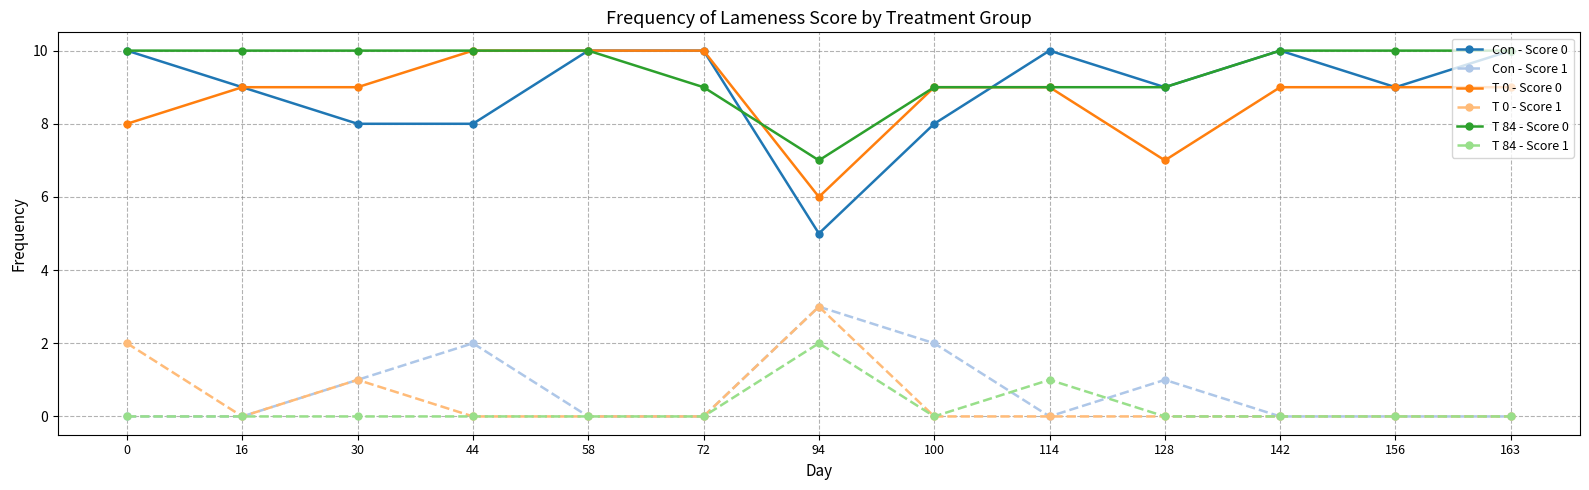

Is it true that Con - Score 0 equals 8 at 100?

True